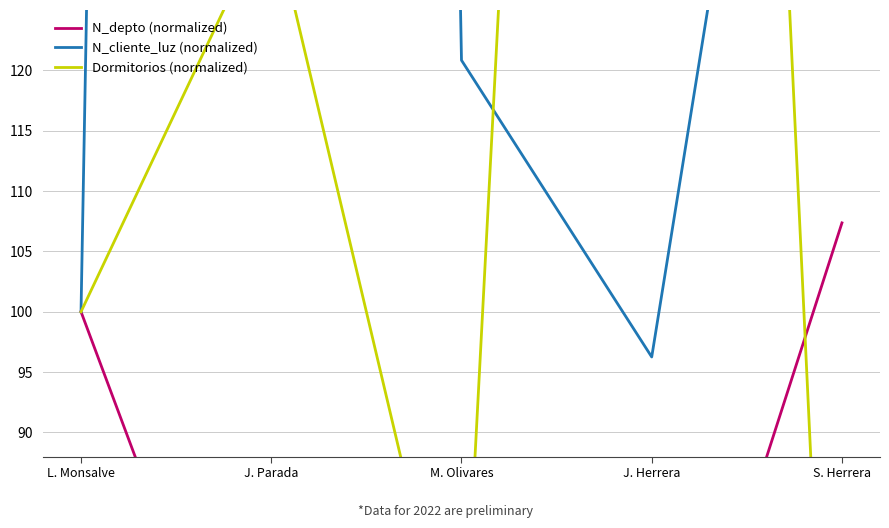

What is the difference between the highest and lowest values at J. Herrera?

308.3